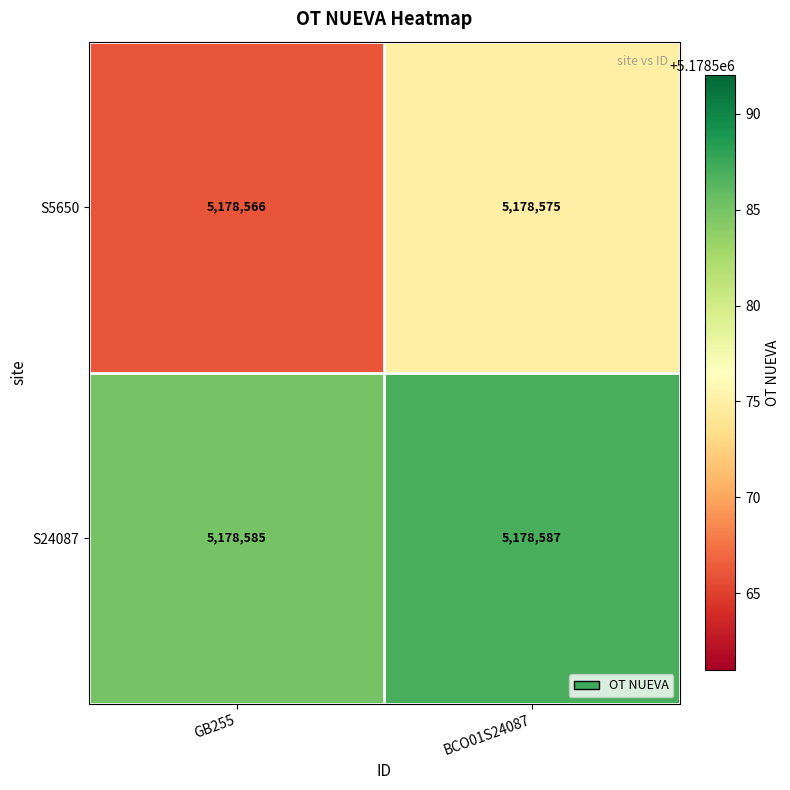

Rank the series at GB255 from highest to lowest value.

S24087, S5650